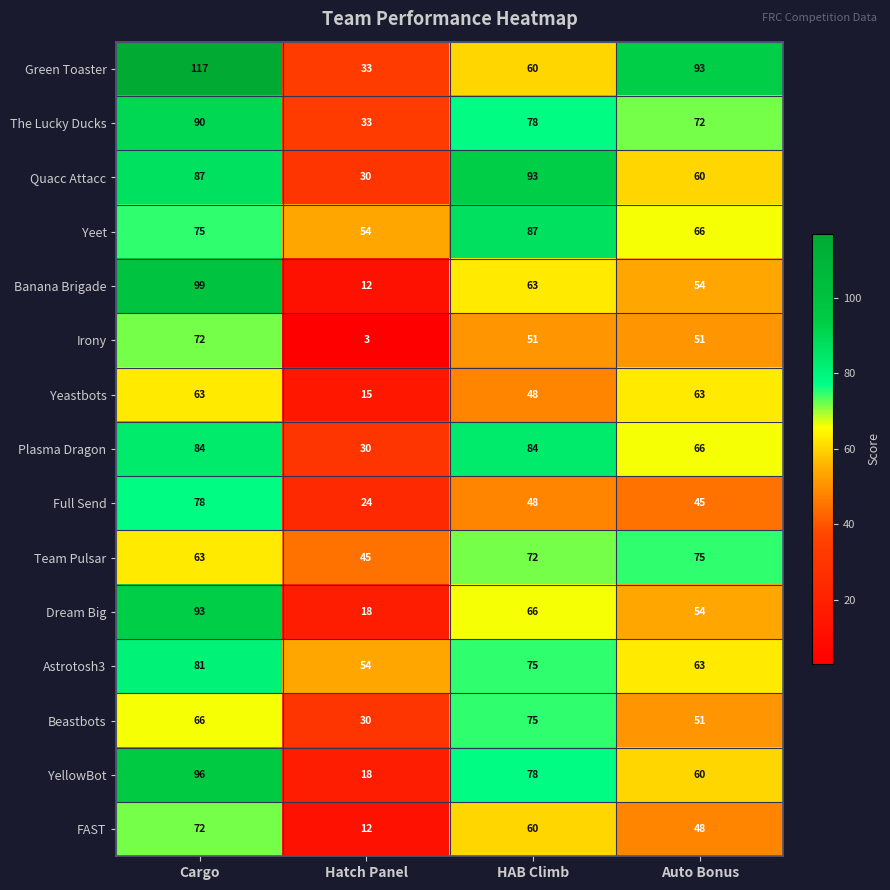

How many data points in Beastbots are less than 66?

2